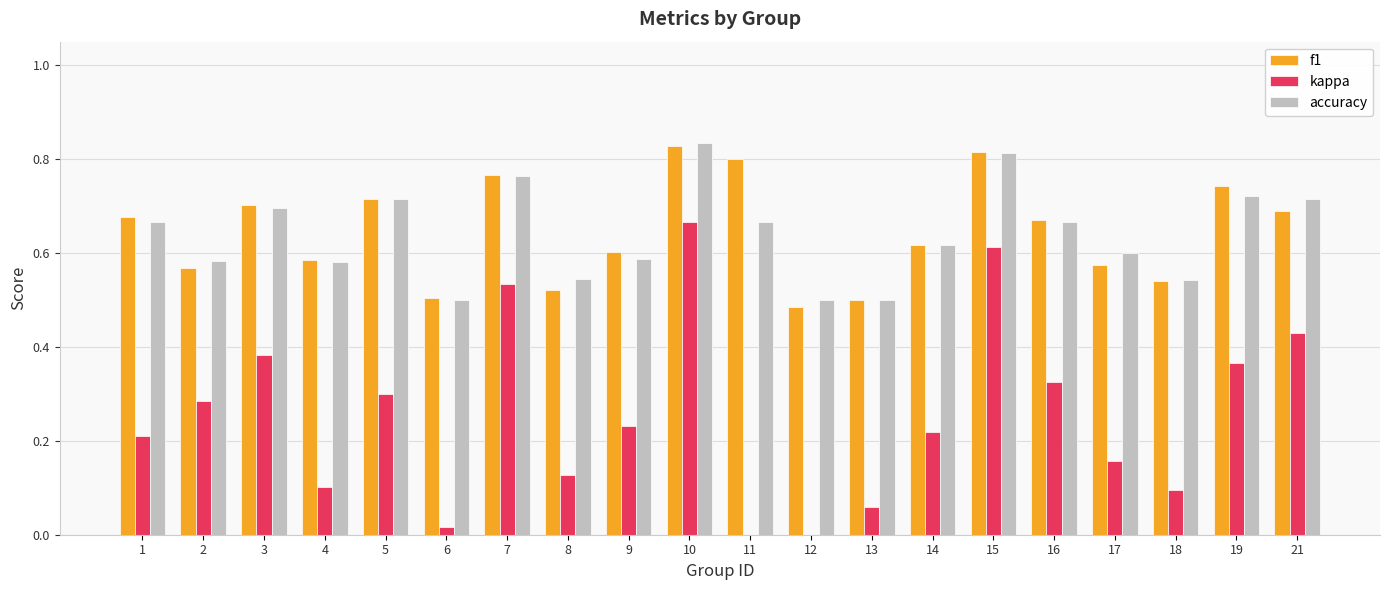

What is the sum of all f1 values?

12.9